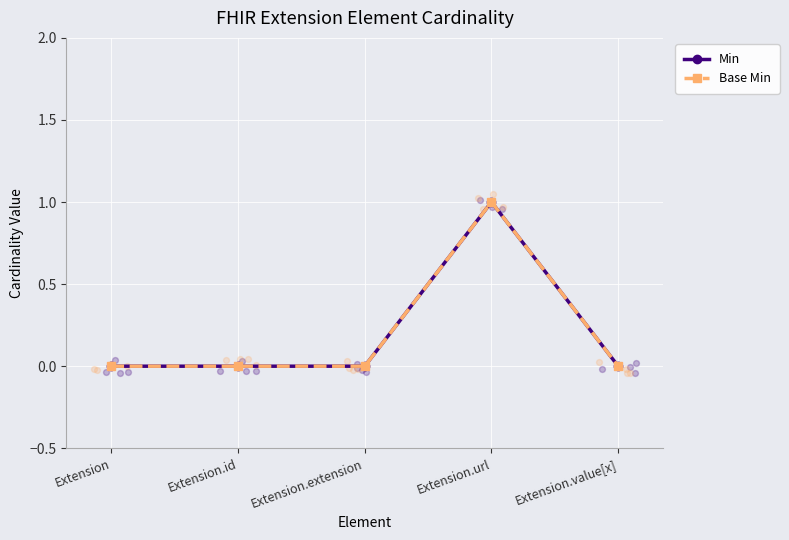

Is the value of Min at Extension greater than the value of Base Min at Extension.id?

No